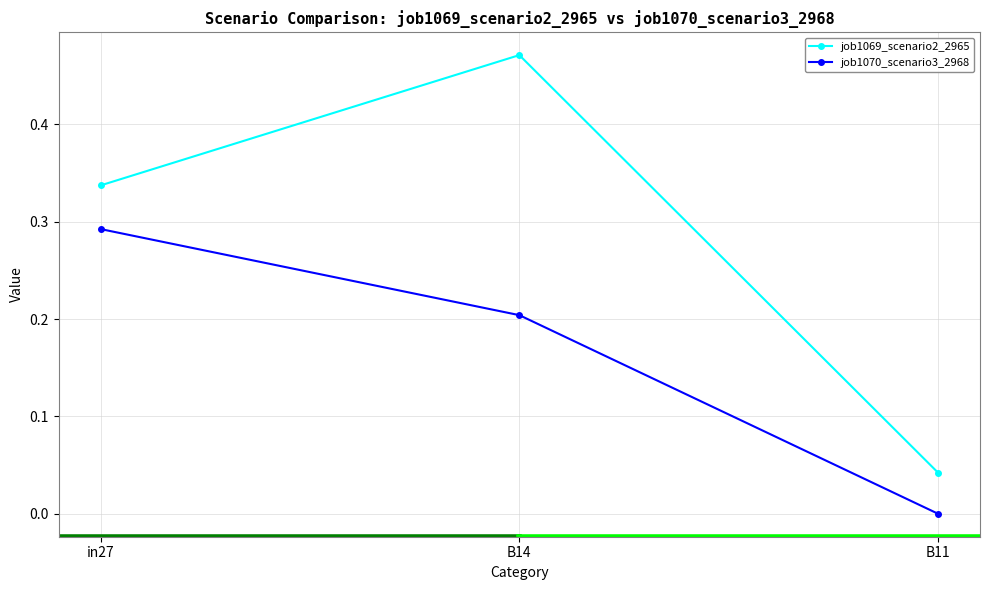

What is the total value across all series at B14?

0.7